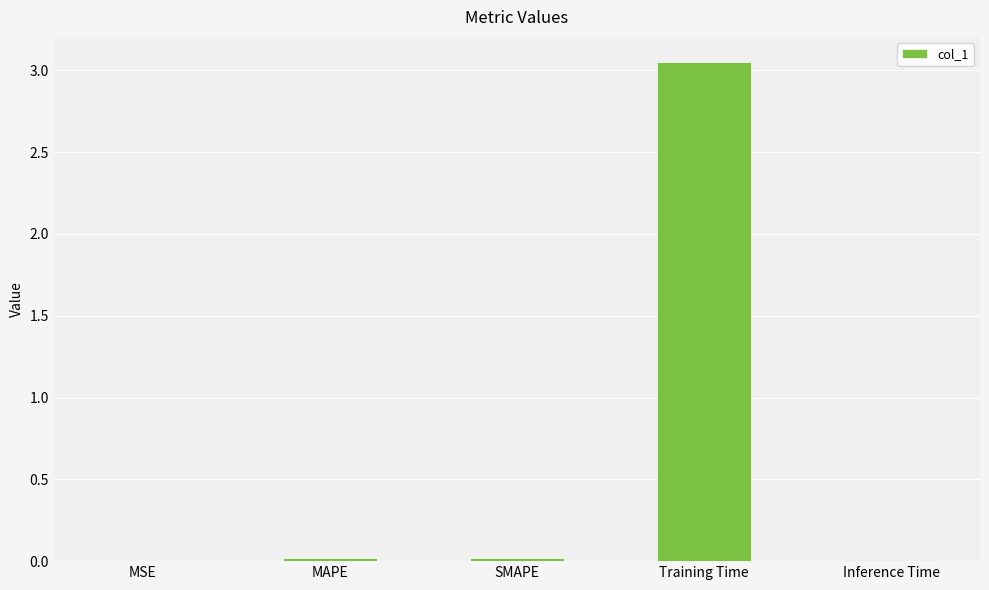

True or false: the data shows 0.0 at SMAPE.

True